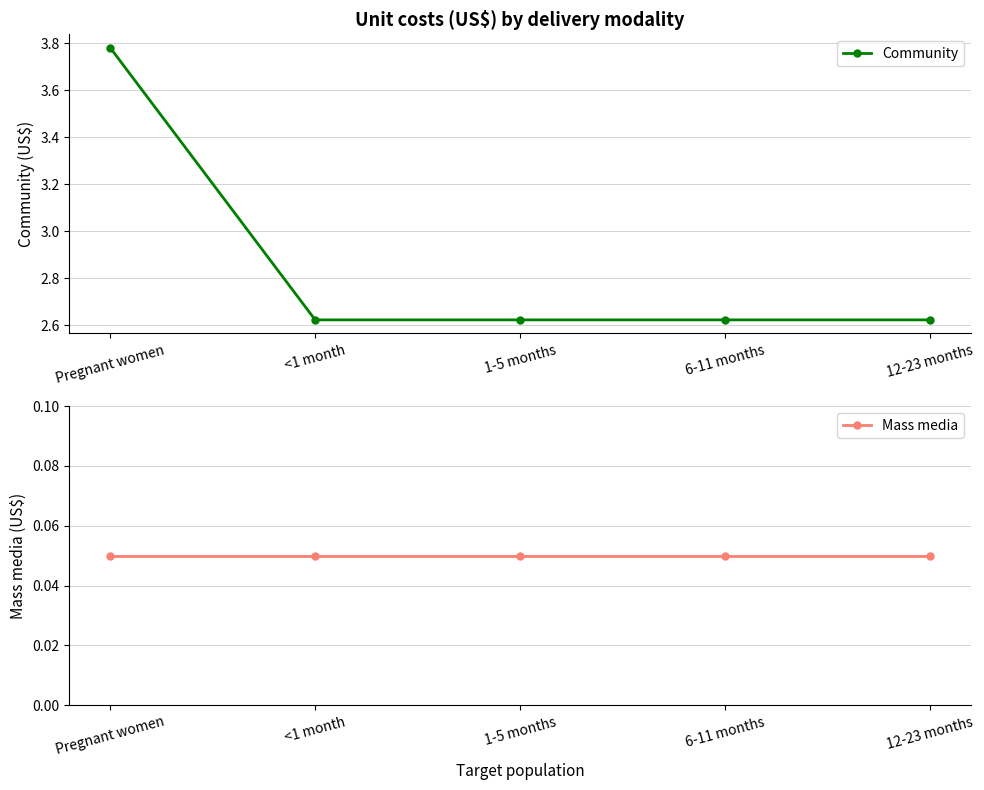

Reading left to right, extract all data points from this chart.

Community: 3.8	2.6	2.6	2.6	2.6
Mass media: 0.1	0.1	0.1	0.1	0.1